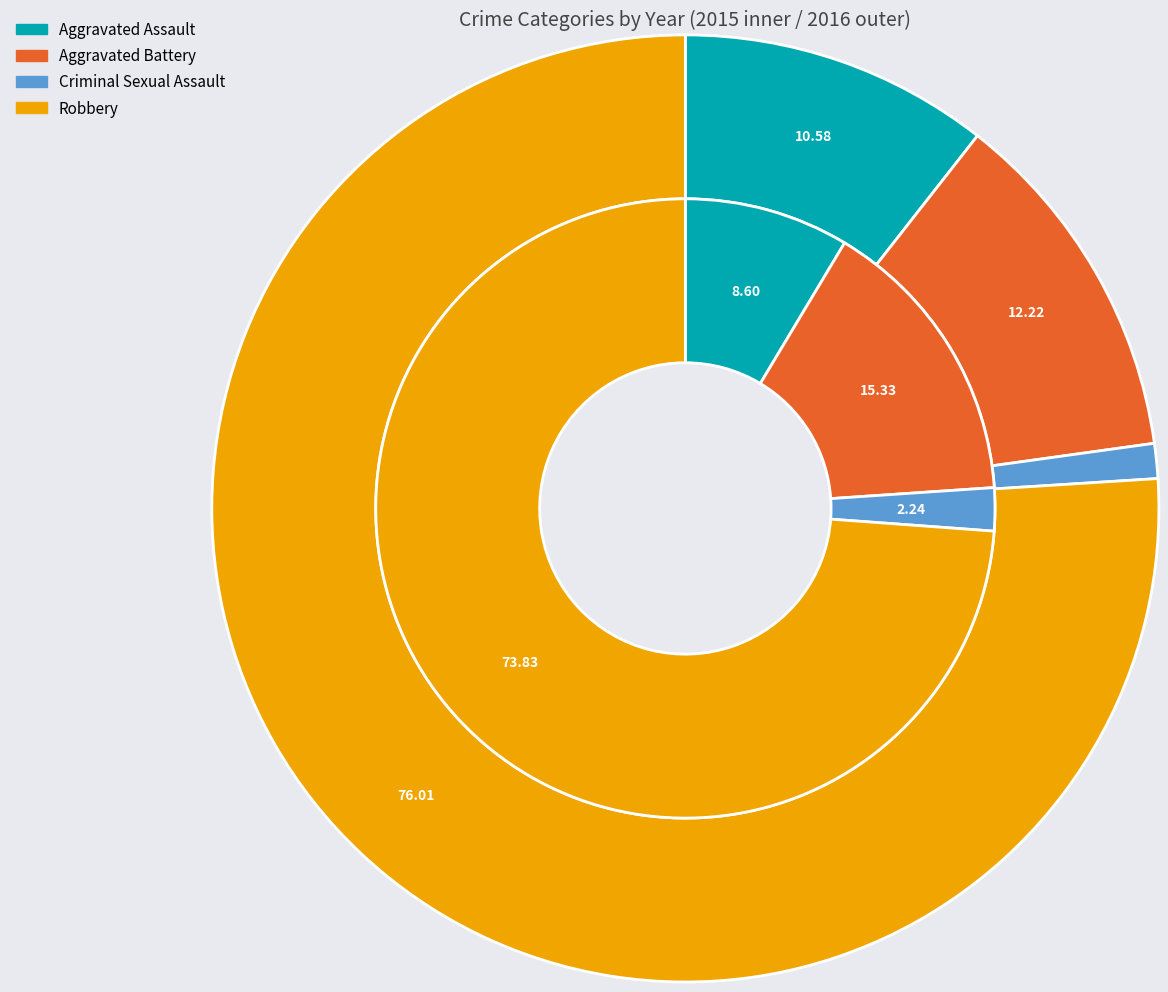

Which category accounts for the majority?

Robbery